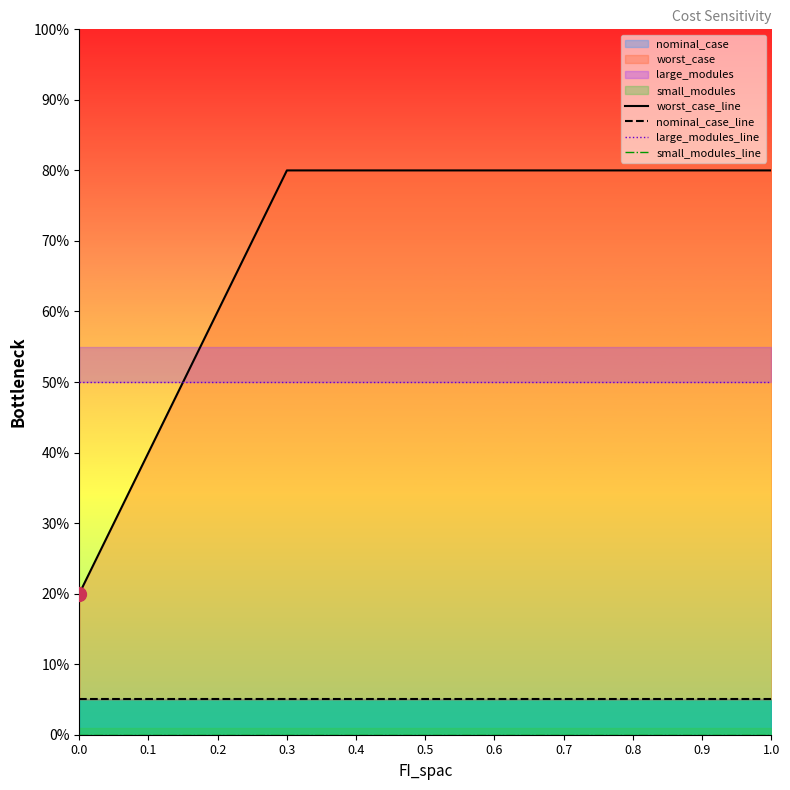

True or false: large_modules_line and nominal_case_line intersect in this chart.

False